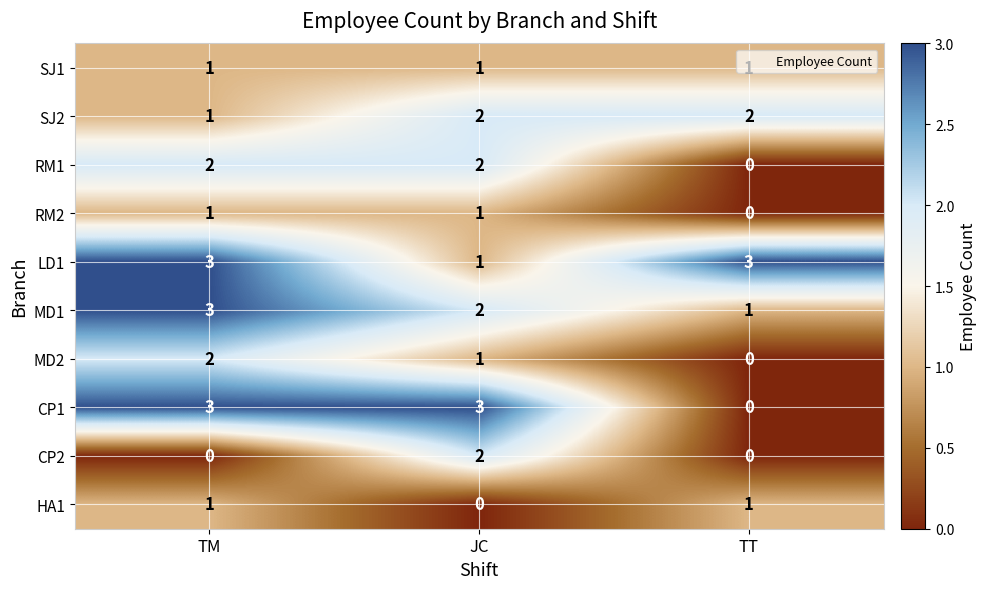

The SJ2 series shows 2 at TT. True or false?

True